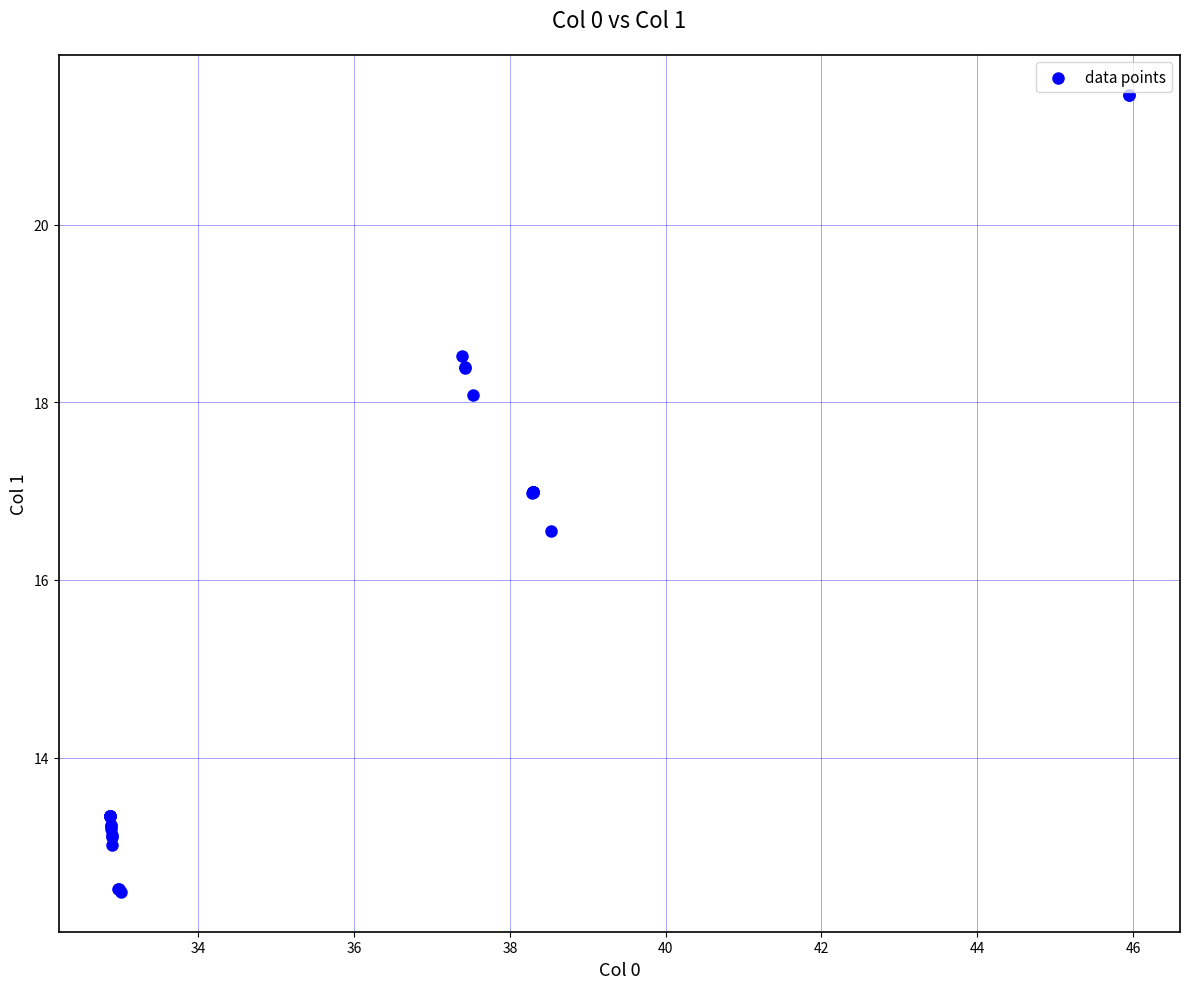

What Y value in the scatter plot is closest to 16?

16.6